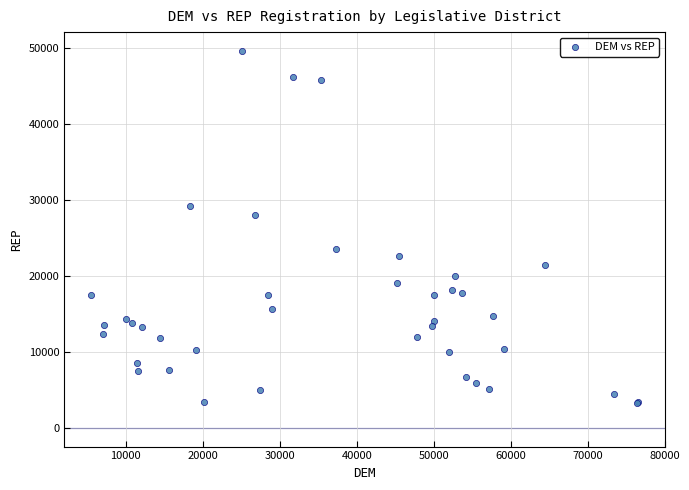

What Y value in the scatter plot is closest to 26435?

28007